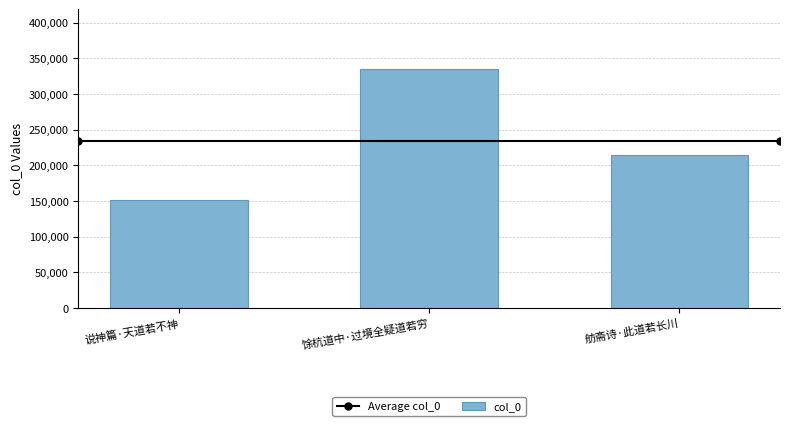

What is the change in value from 说神篇·天道若不神 to 舫斋诗·此道若长川?

+63943